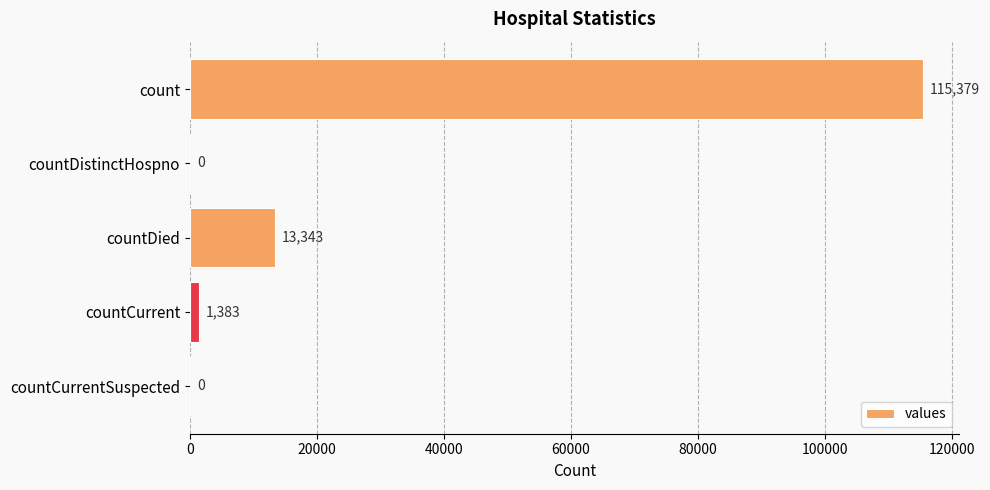

Which has a higher value, count or countCurrent?

count